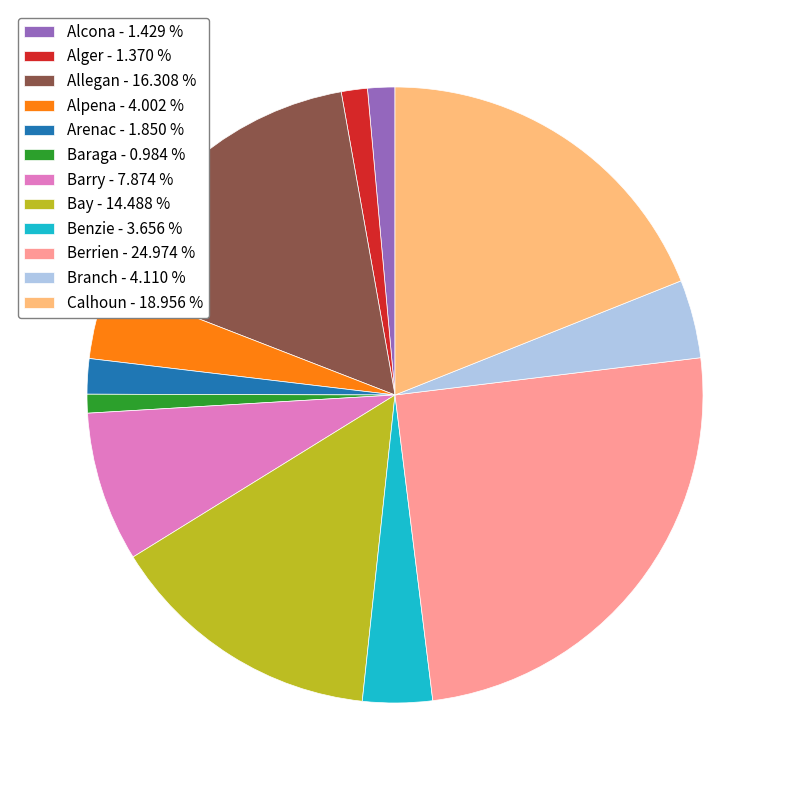

What is the ratio of the value at Bay - 14.488 % to the value at Benzie - 3.656 %?

4.0